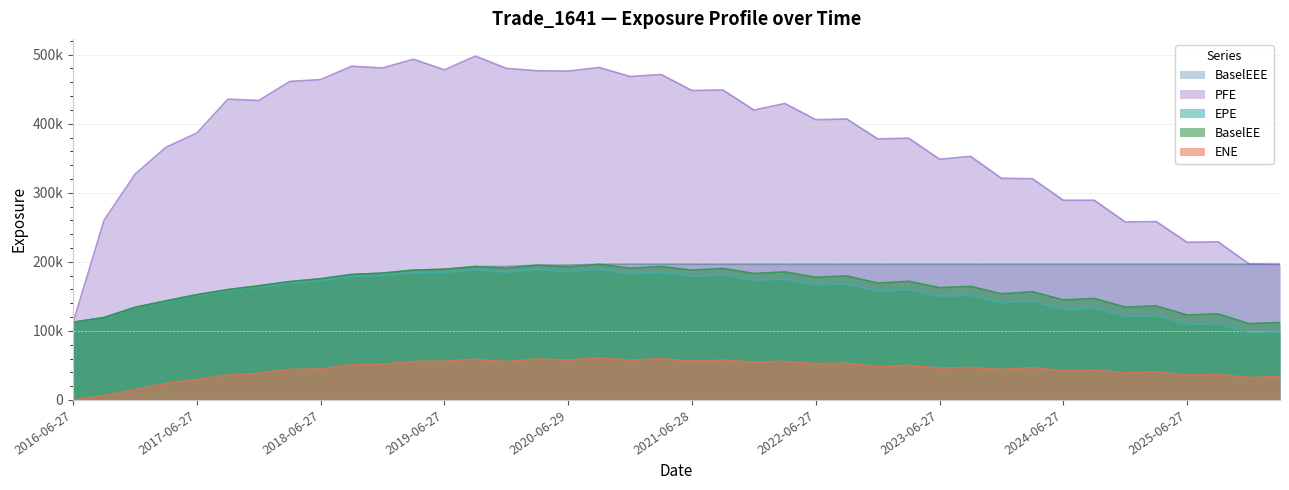

Between 2017-03-27 and 2024-03-27, which series saw the biggest shift?

BaselEEE